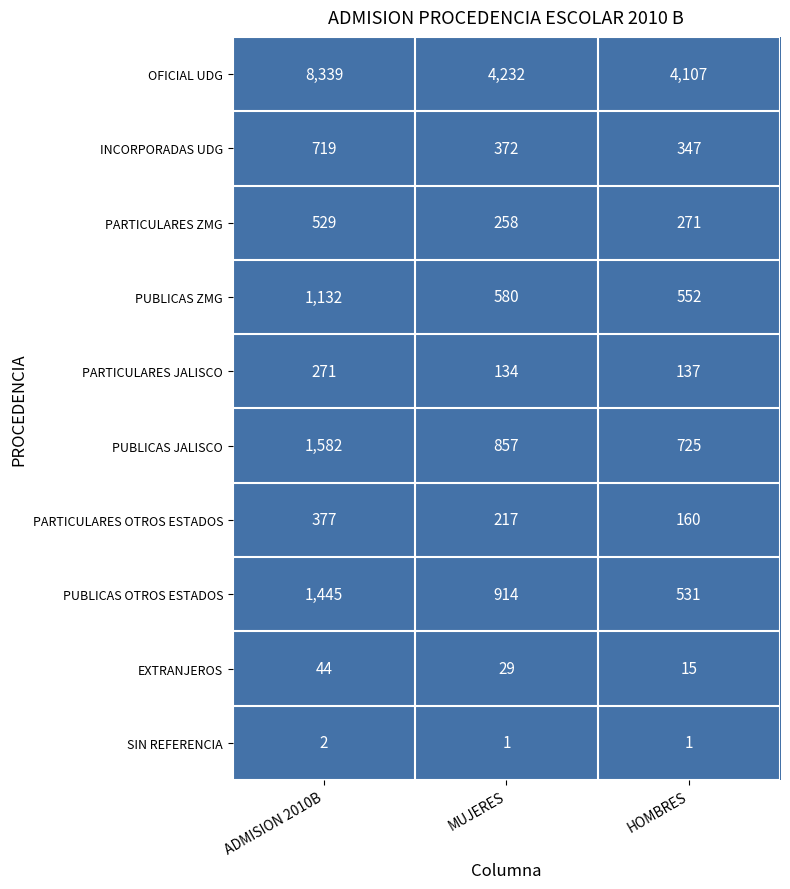

What is the minimum value for PUBLICAS ZMG?

552